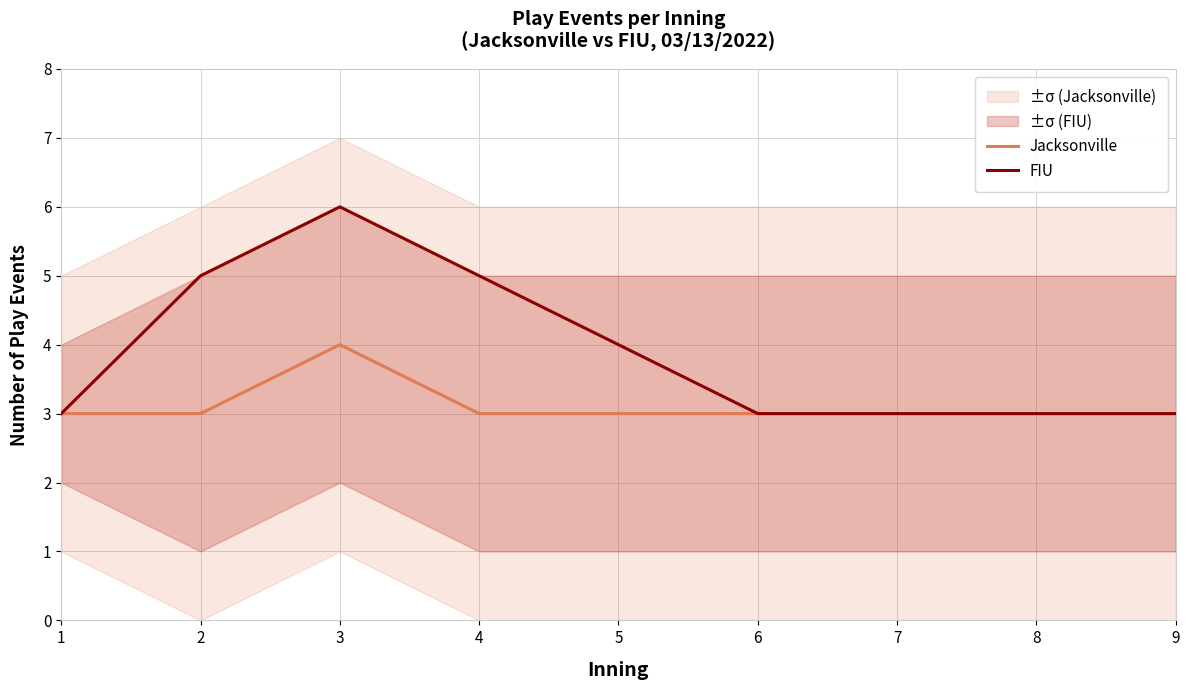

How many data points does each series have?

9